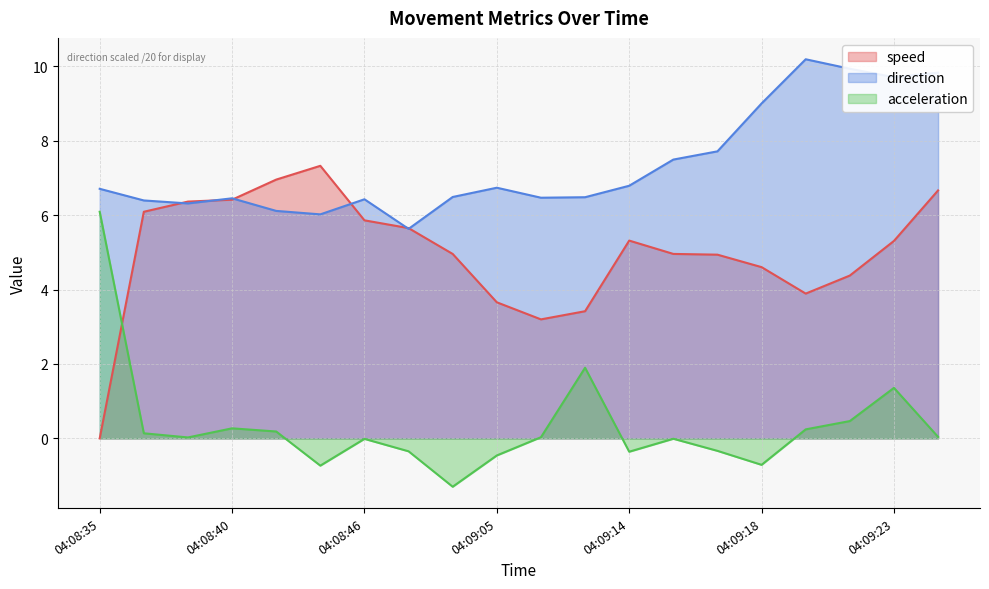

At which label is acceleration closest to 2?

04:09:13